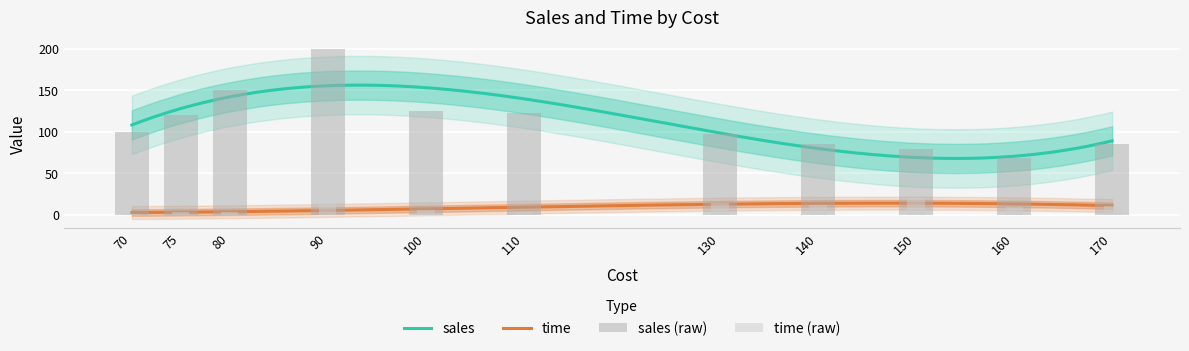

List the series in order of their peak value, lowest first.

time, sales